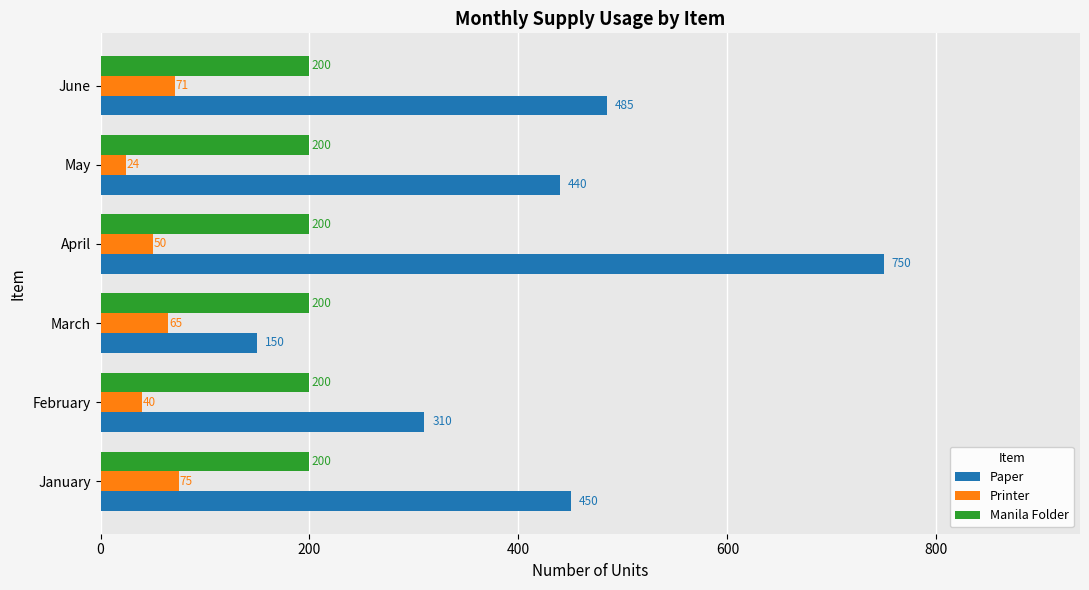

What is the smallest value displayed?

24